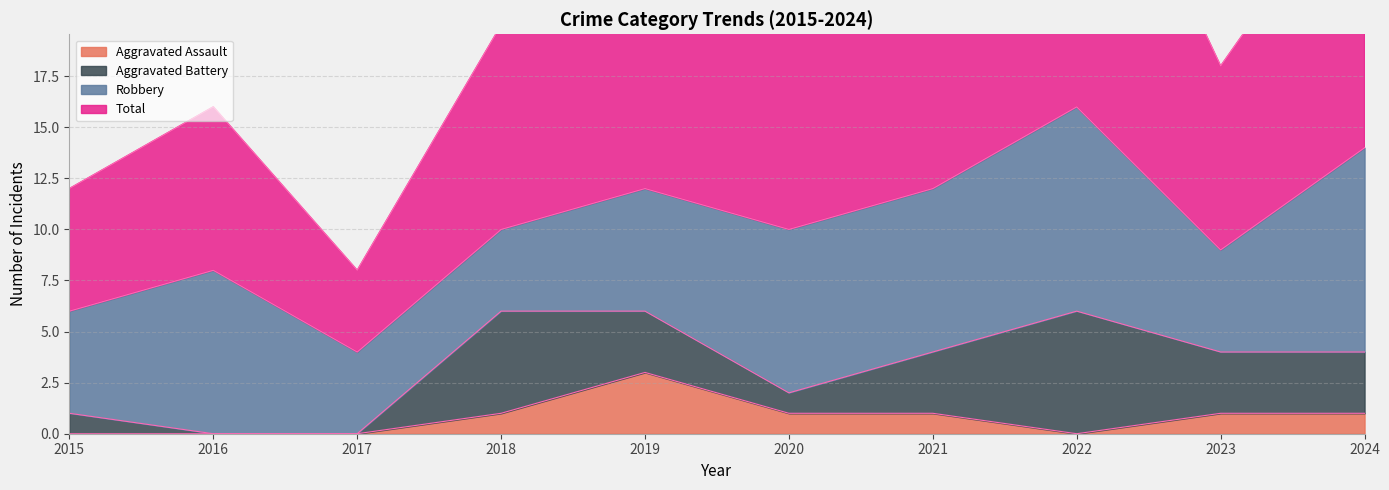

Which series has the largest range (max minus min)?

Total